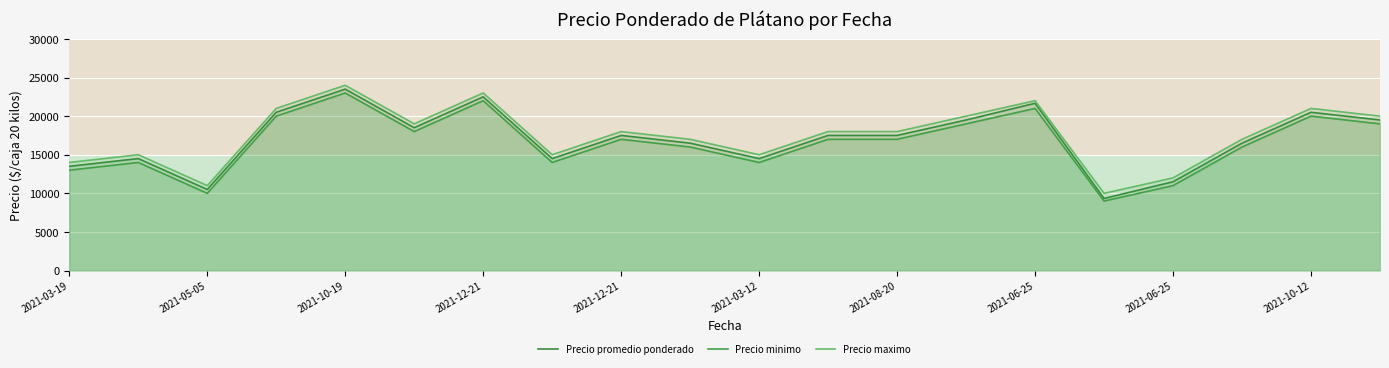

How many lines are shown in the chart?

3